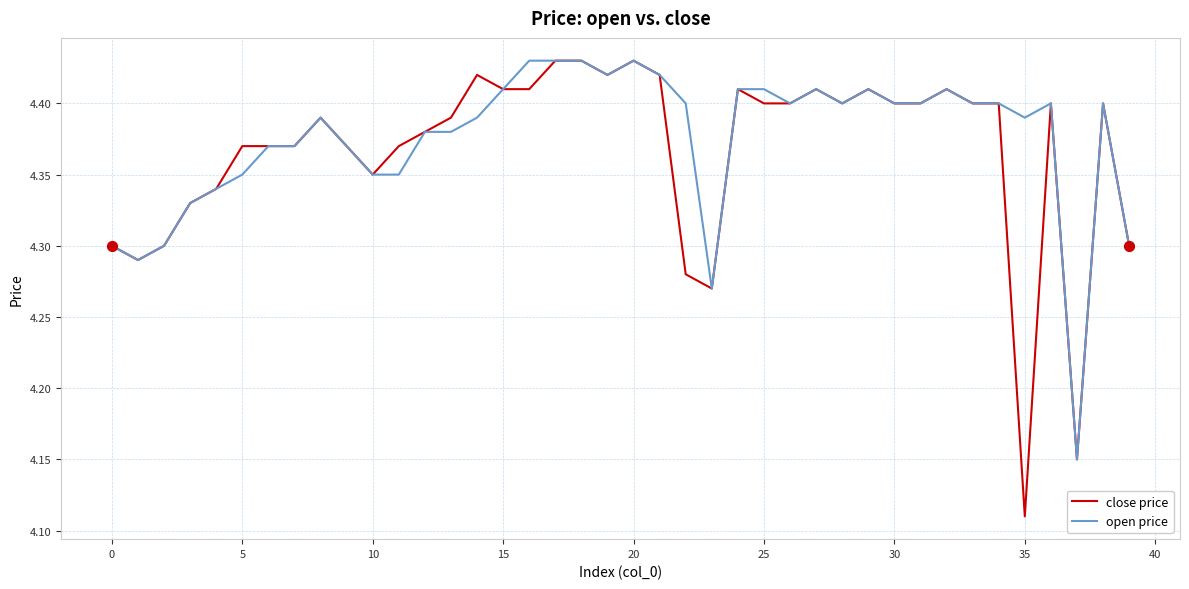

What are all the series names shown in the legend?

close price, open price